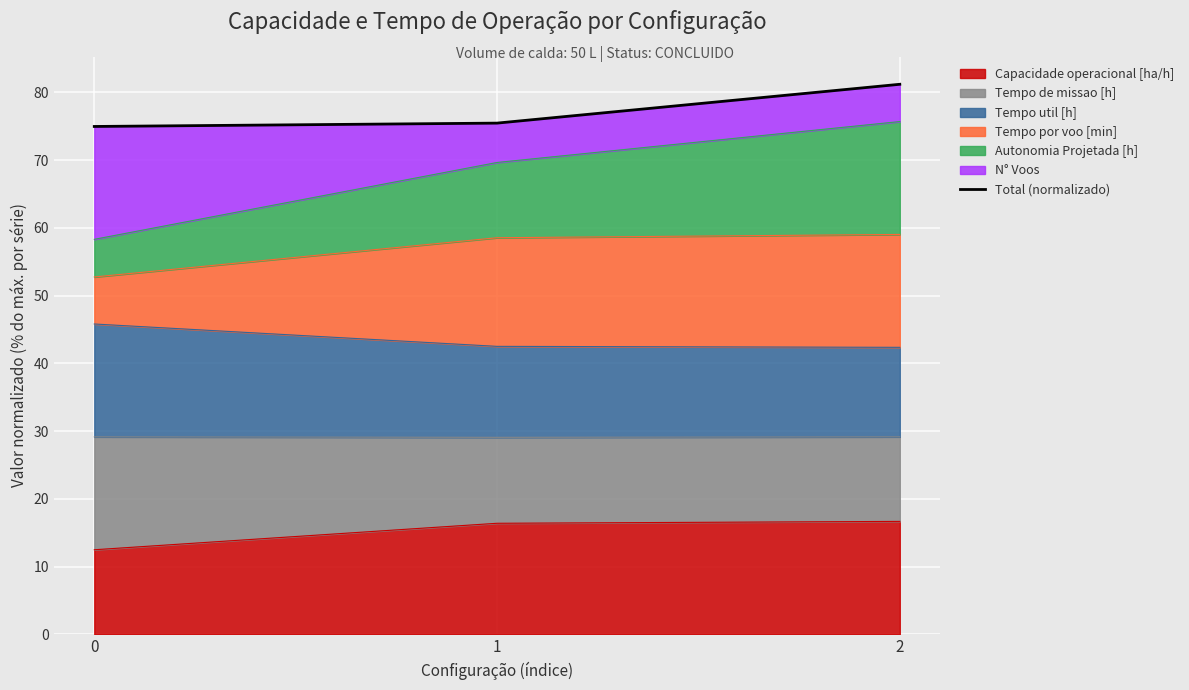

What is the value of the 1st point from the left?

75.0